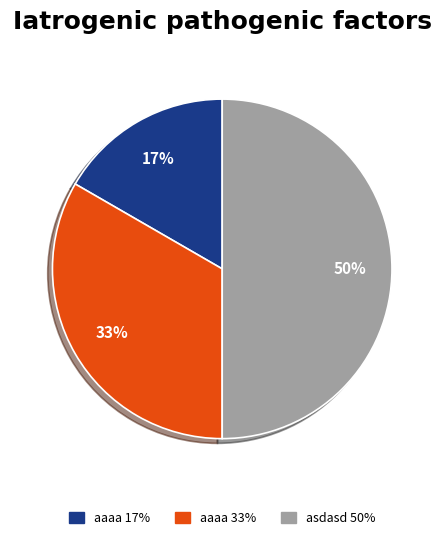

To the nearest percent, what is the difference between the largest and smallest slice percentages?

33%